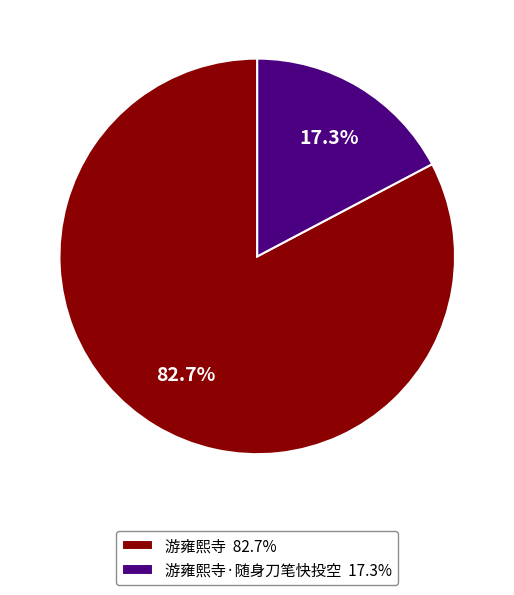

Does any single category account for the majority?

Yes